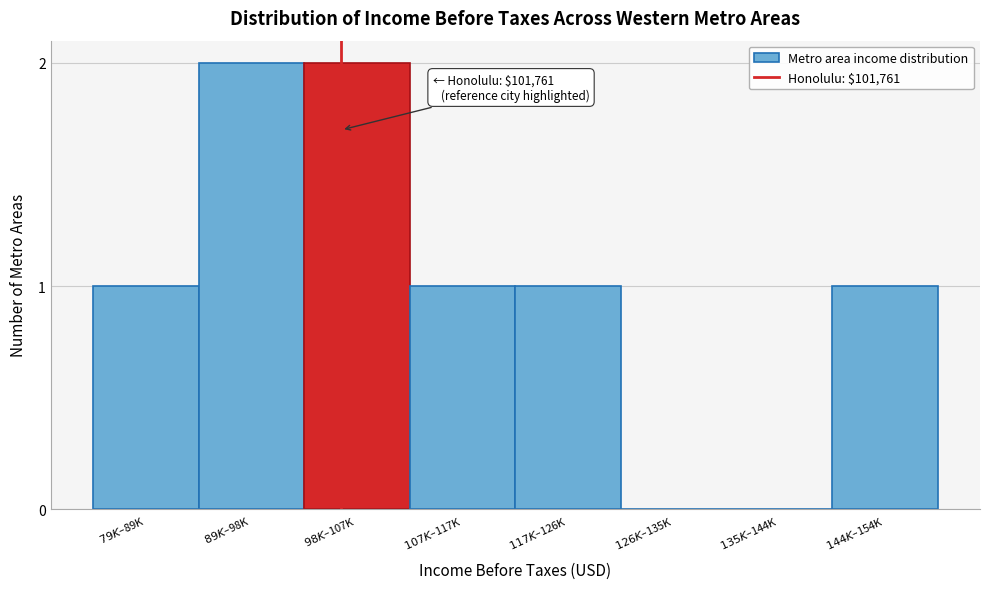

What is the sum of all values?

8